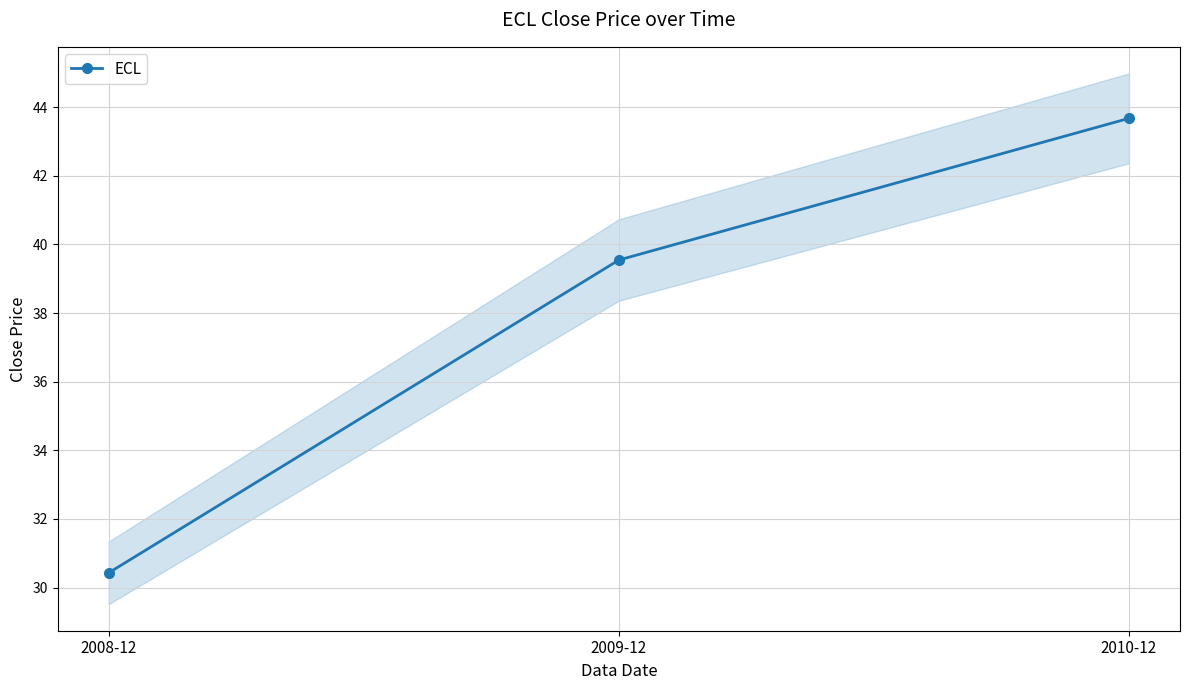

What is the value of the 2nd point from the left?

39.5